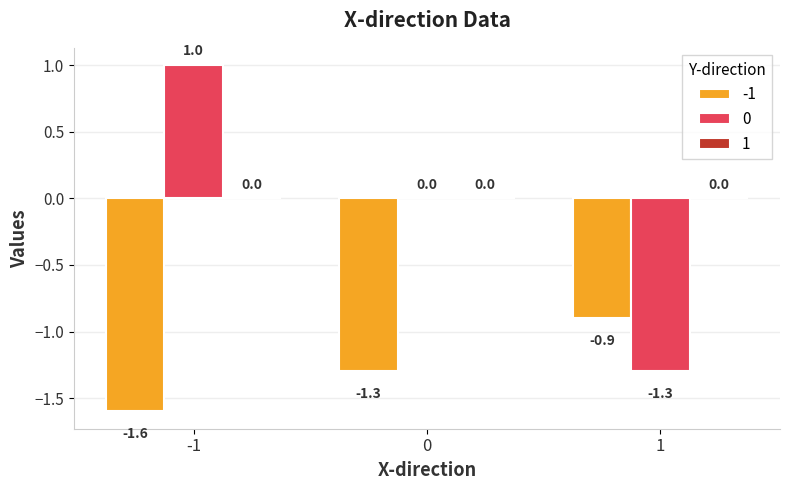

How many groups of bars are there?

3